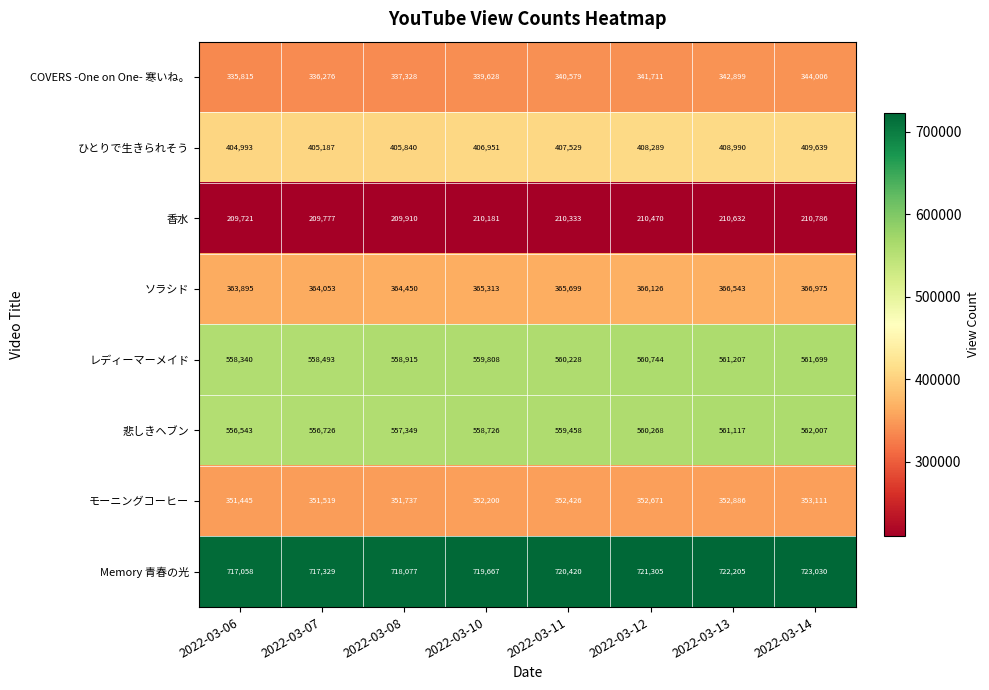

How many 香水 values are between 209910 and 210632?

5